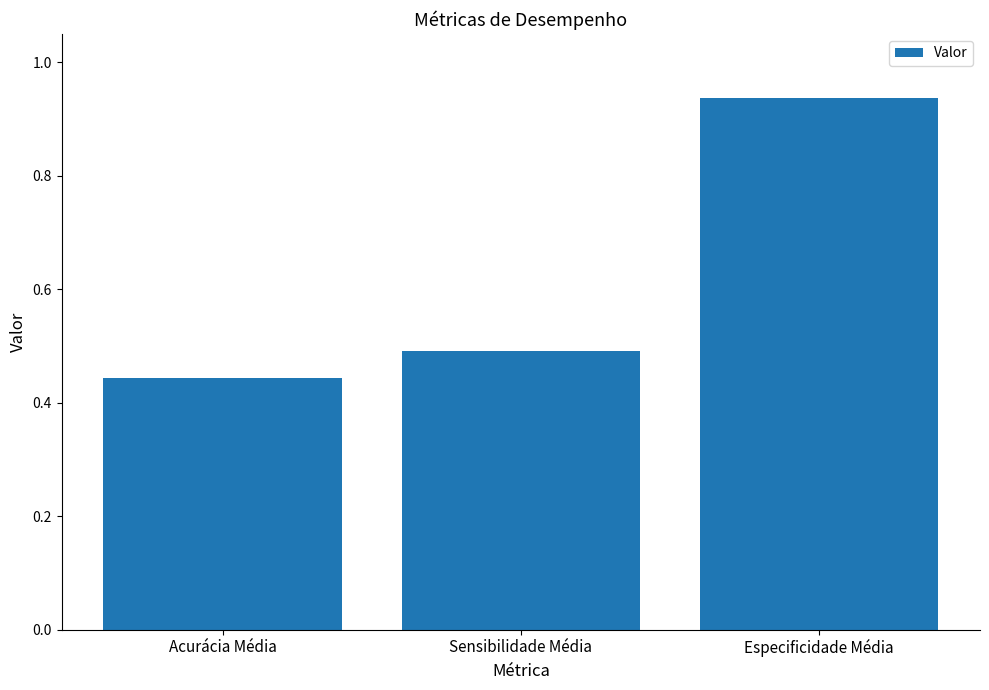

Where is the data nearest to the value 0?

Acurácia Média